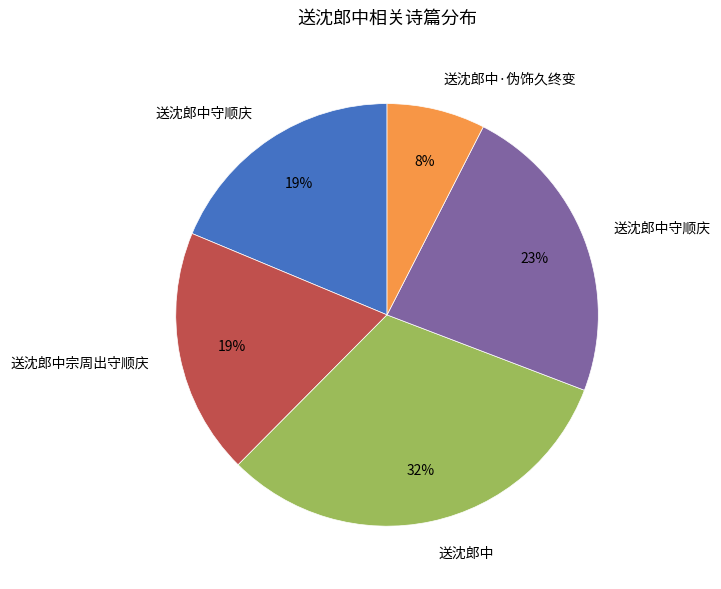

To the nearest percent, what is the difference between the largest and smallest slice percentages?

24%